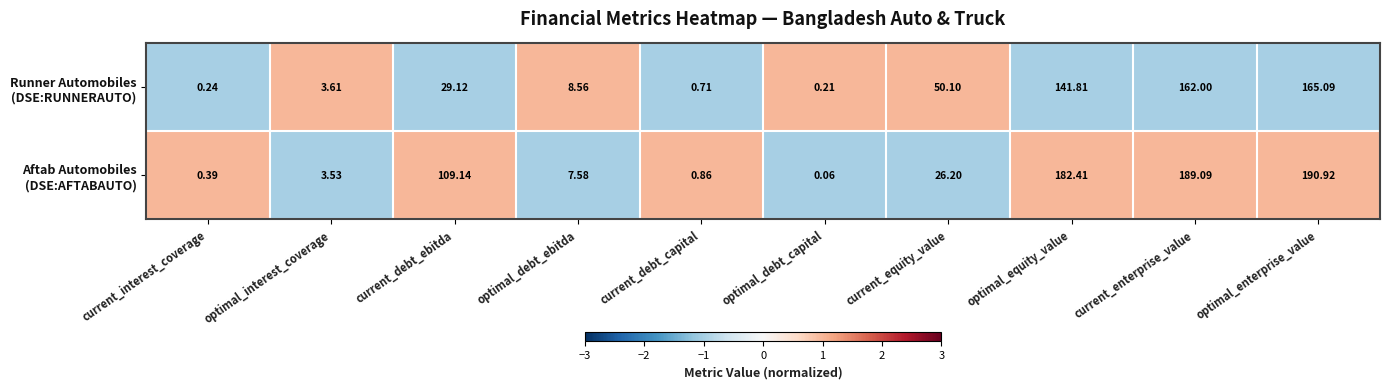

At which category is the sum across all series the highest?

optimal_enterprise_value